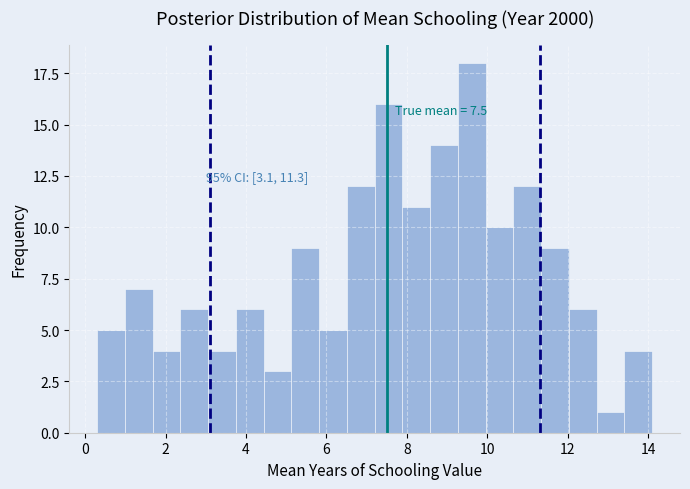

Around what value on the x-axis is the tallest bar? Give the approximate position of its centre, as read against the axis.

9.6